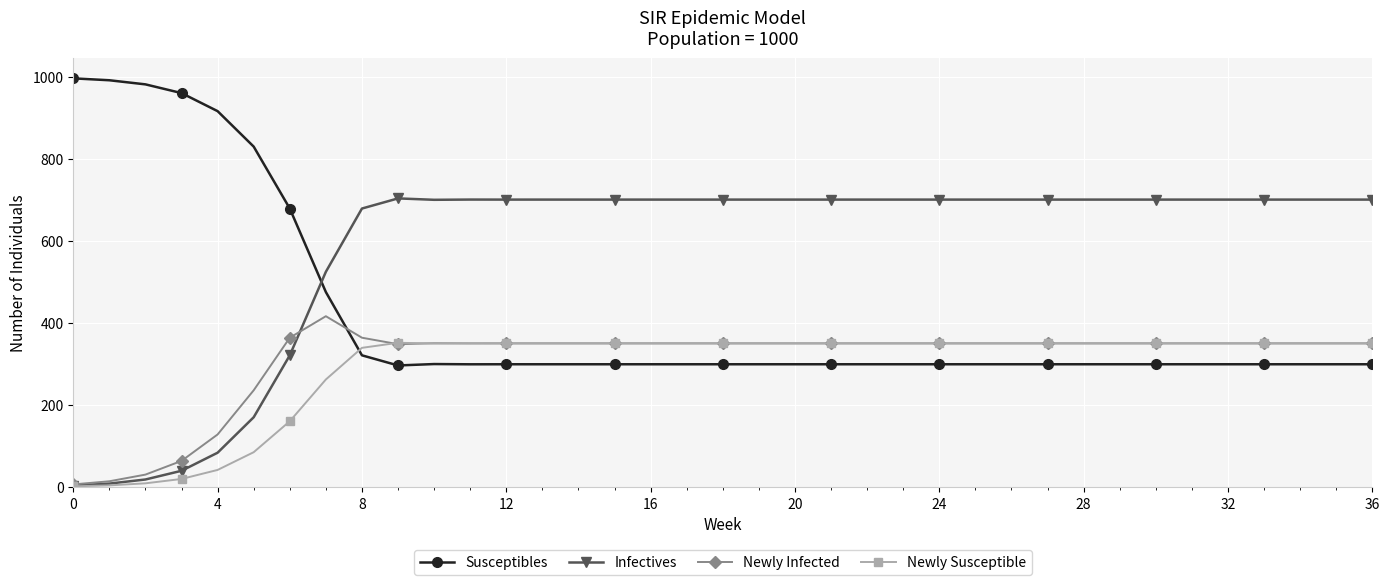

What is the value of the Newly Infected point at the 36th from the left?

350.3